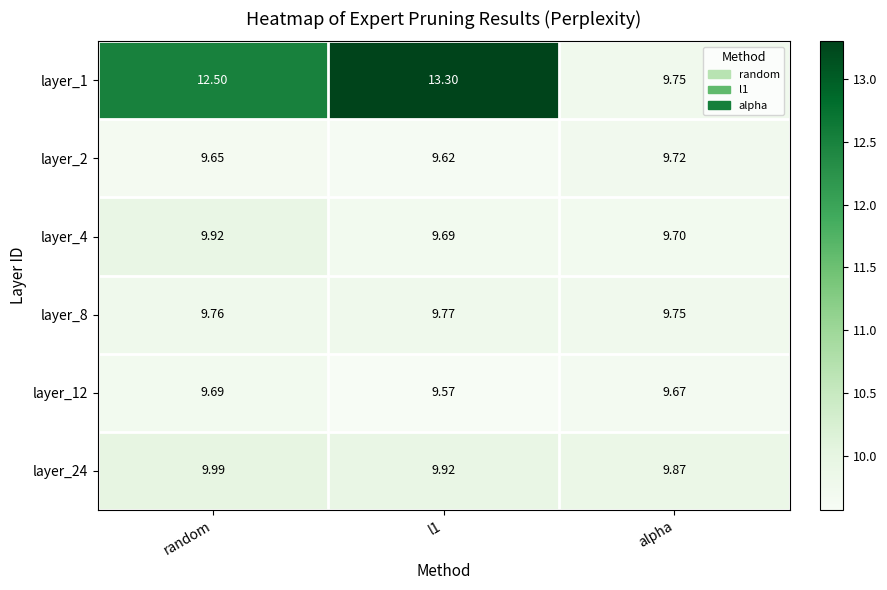

At which label does layer_12 reach its peak?

random